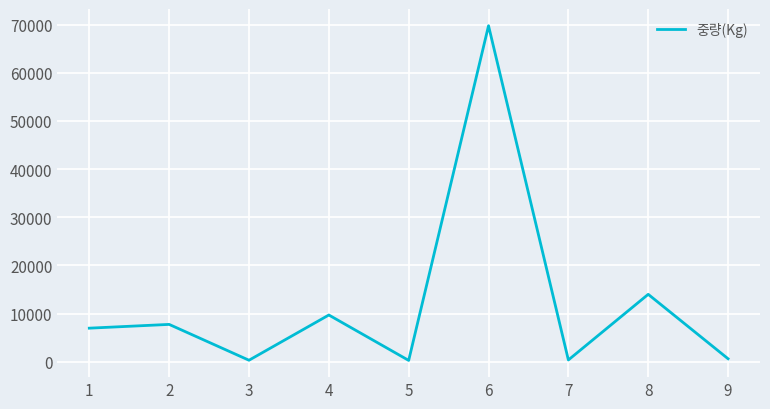

What is the difference between the maximum and minimum values?

69465